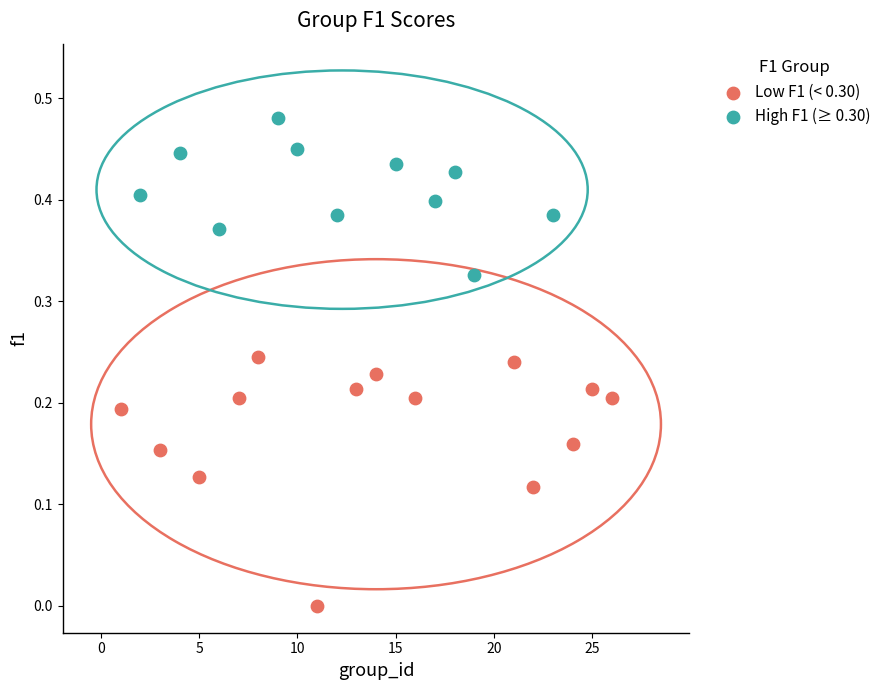

Which series contains the highest Y value?

High F1 (≥ 0.30)